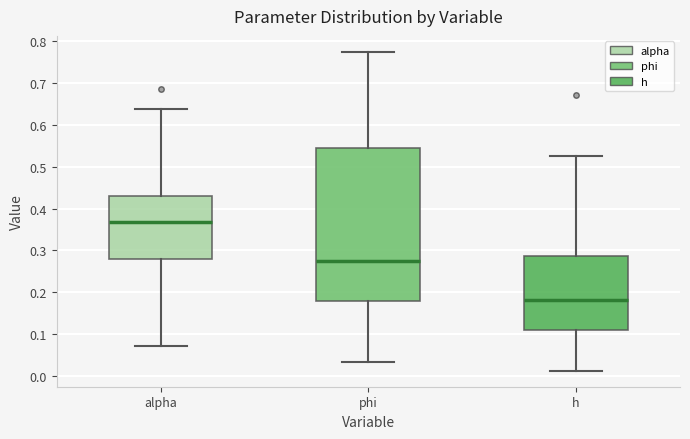

Which box has the lowest median line?

h